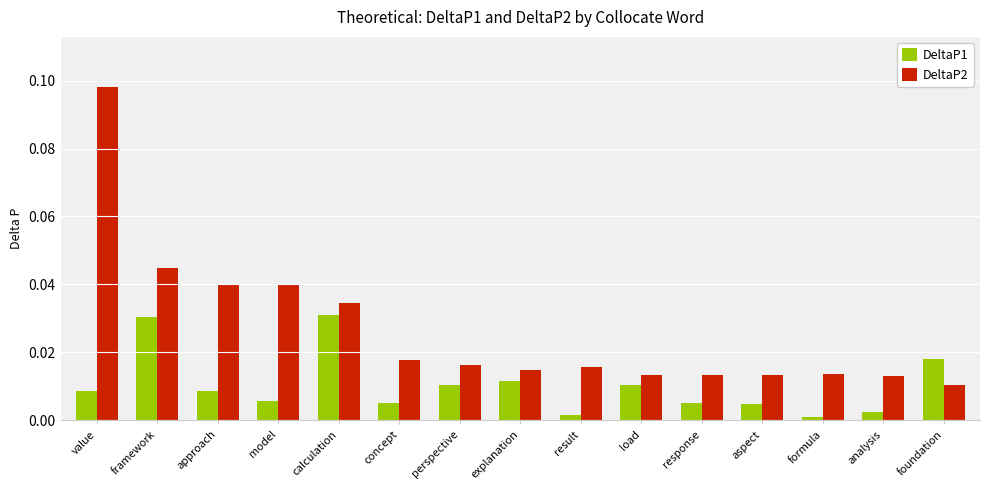

What are all the series names shown in the legend?

DeltaP1, DeltaP2